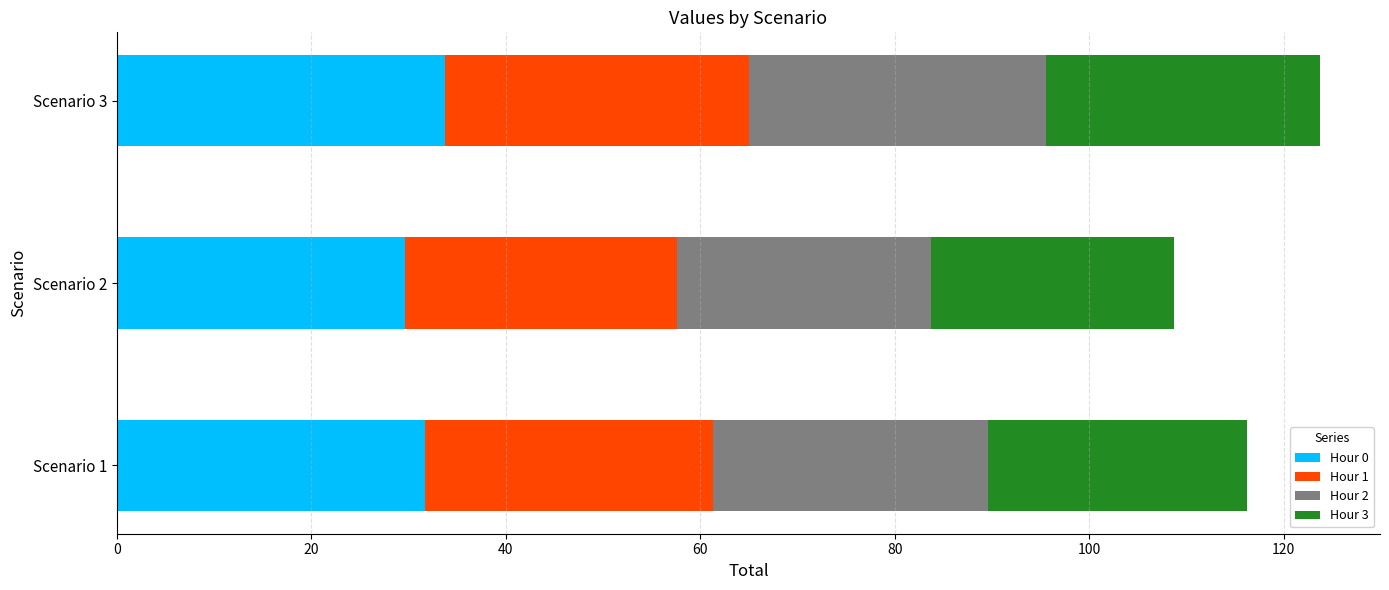

What is the sum of all Hour 0 values?

95.1